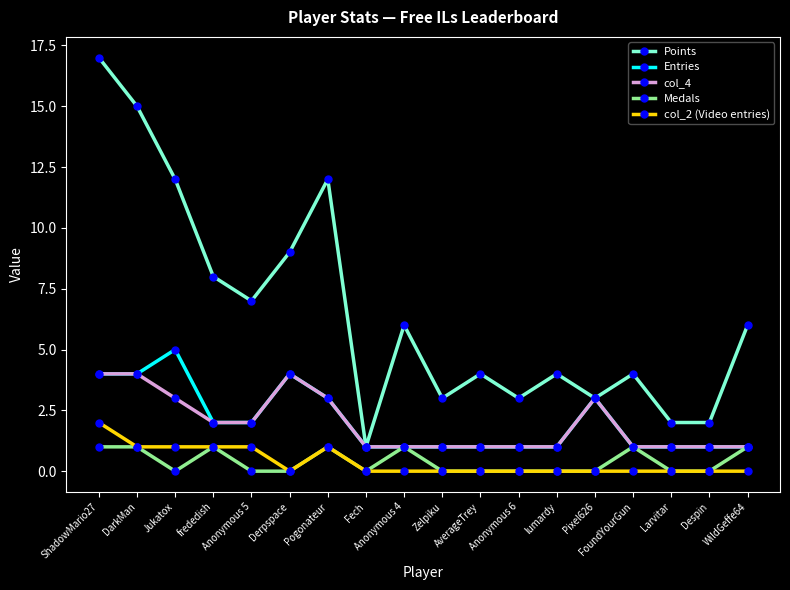

Which series has the largest total across all categories?

Points